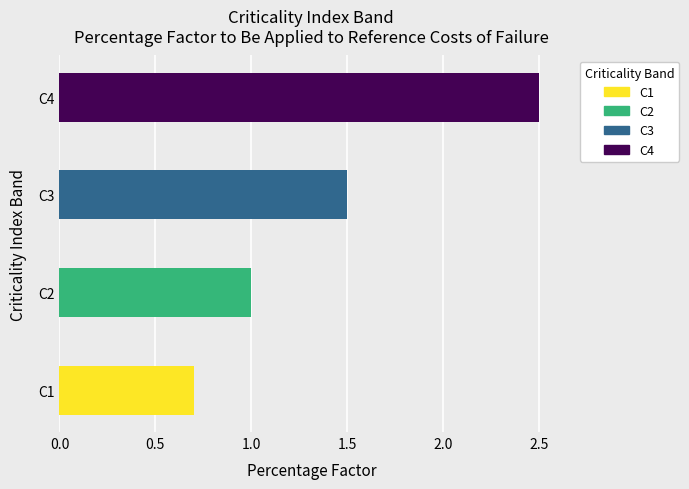

What is the ratio of the value at C4 to the value at C3?

1.7